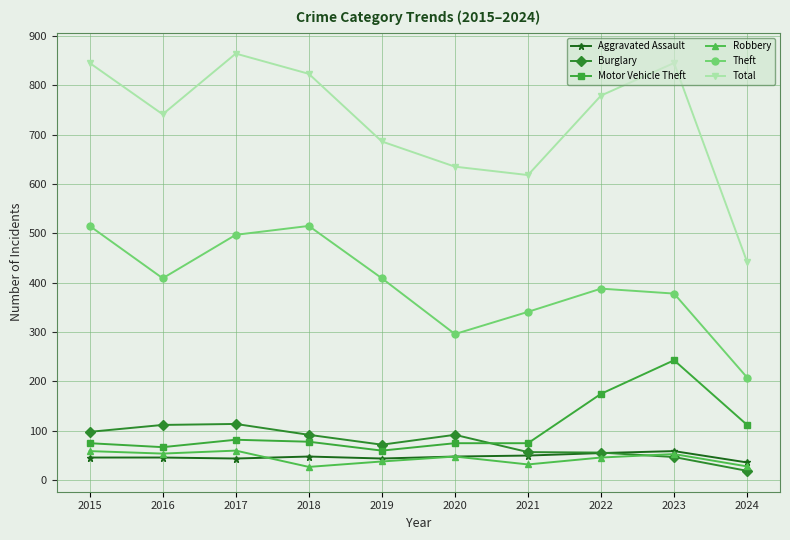

At which label does Total first exceed 779?

2015